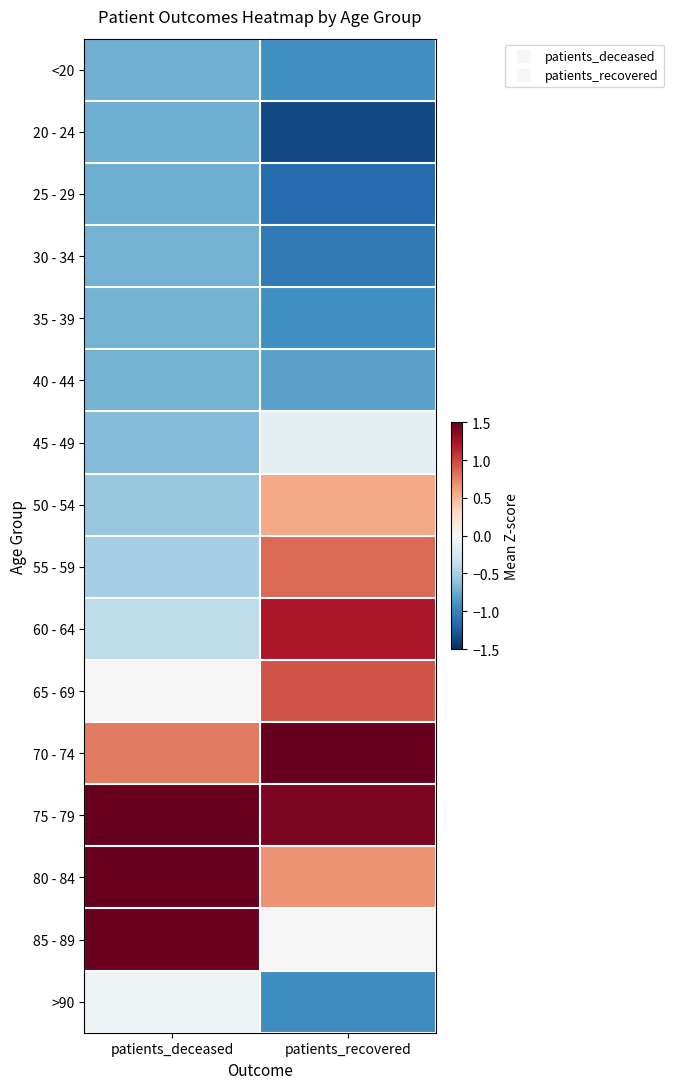

Which label corresponds to the largest value in the chart?

patients_deceased